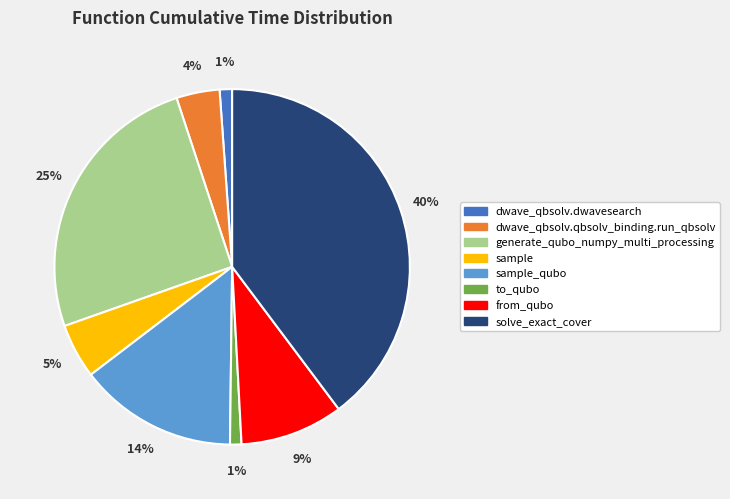

Combined, do sample_qubo and dwave_qbsolv.qbsolv_binding.run_qbsolv account for over 50%?

No